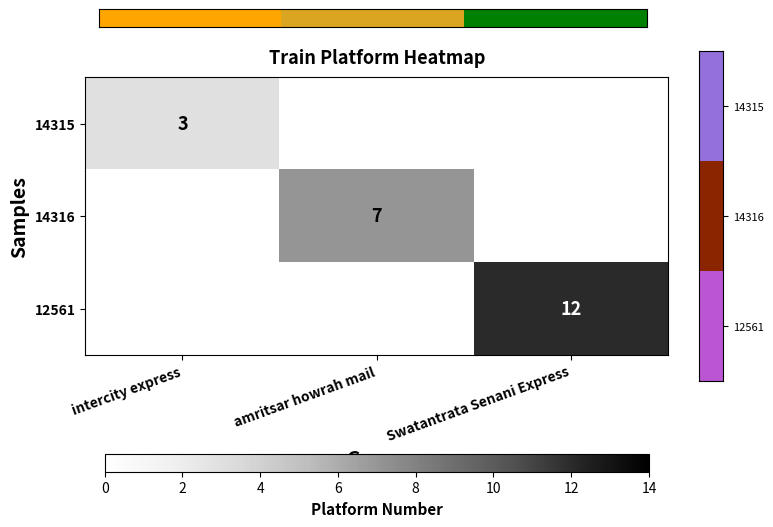

The 14315 series shows 1 at intercity express. True or false?

False